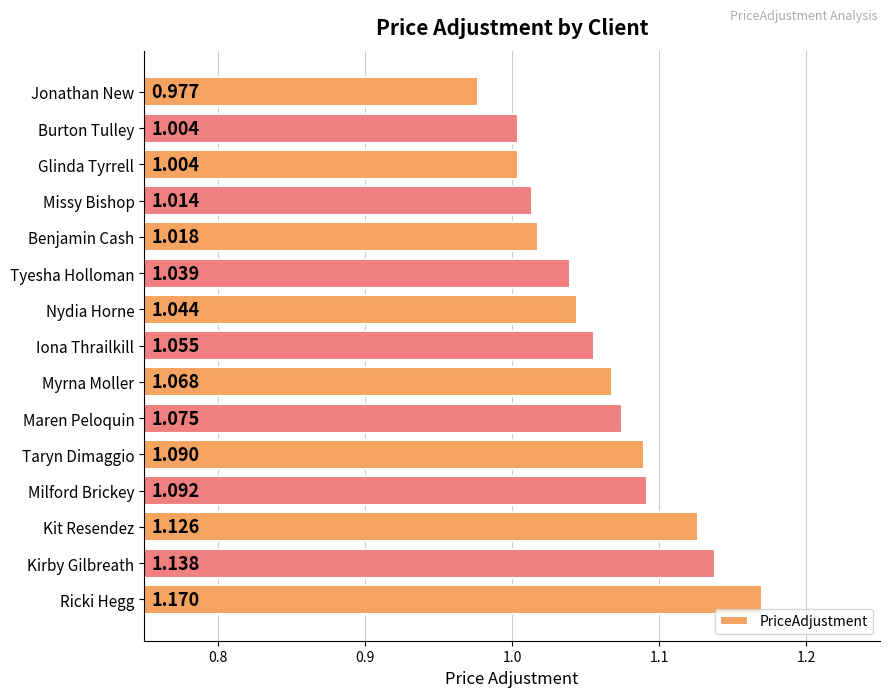

Which label corresponds to the smallest value in the chart?

Jonathan New